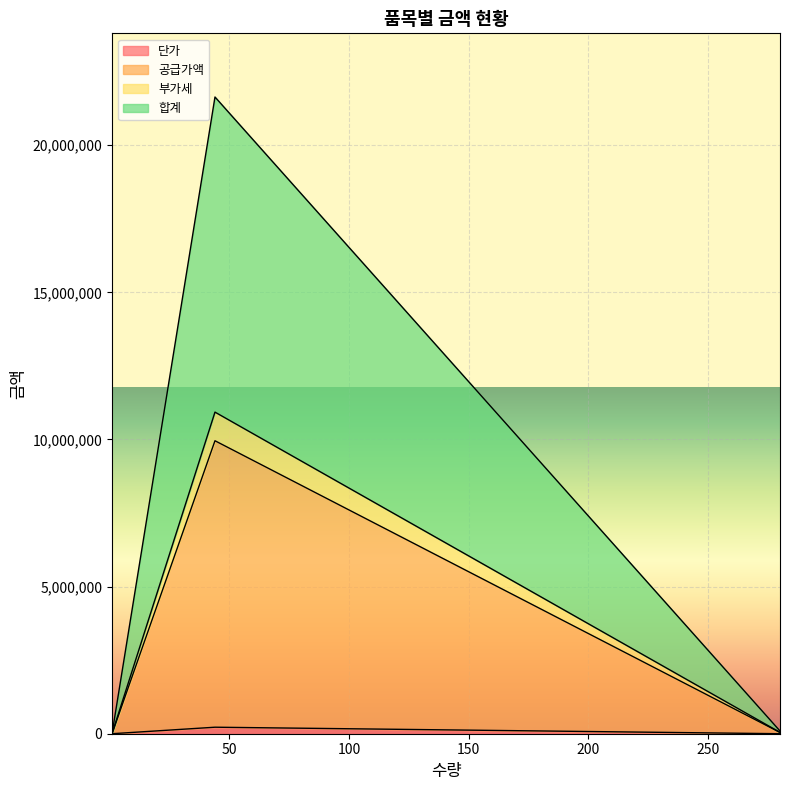

Where is 공급가액 nearest to the value 4978125?

1